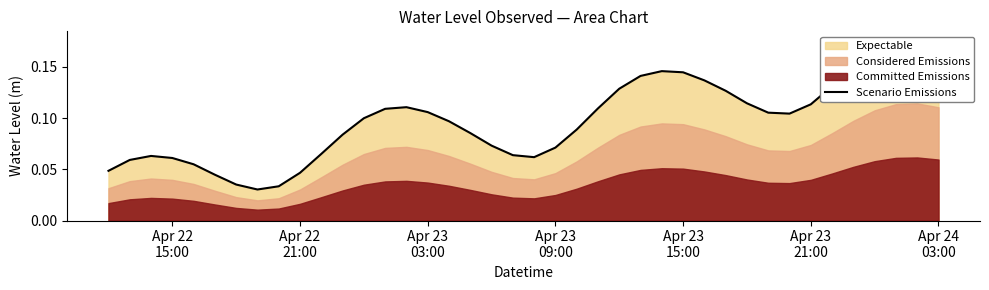

What is the difference between the maximum and minimum values?

0.1